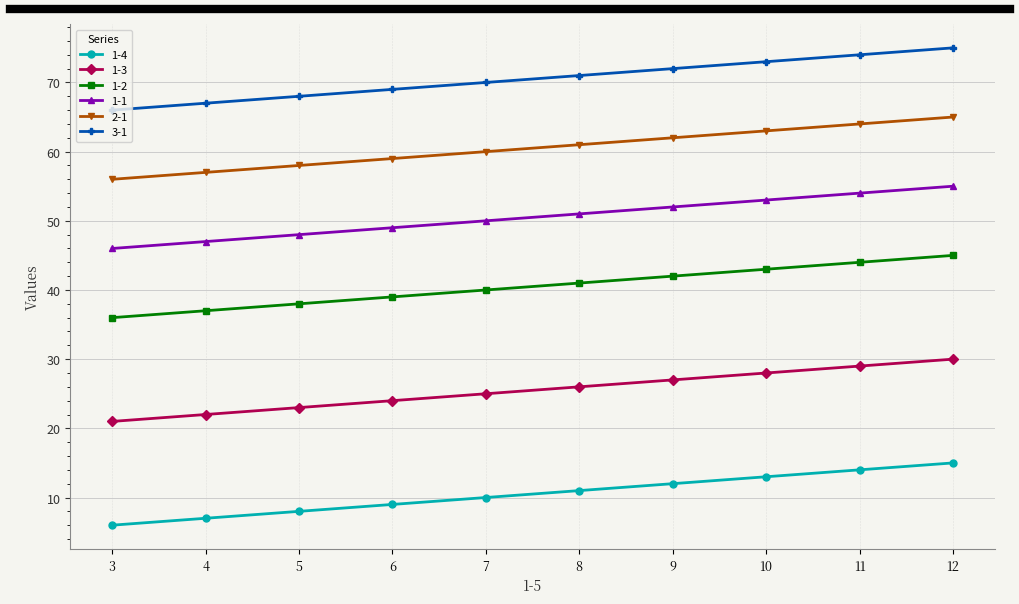

How many values in the 1-4 series are below 11?

5